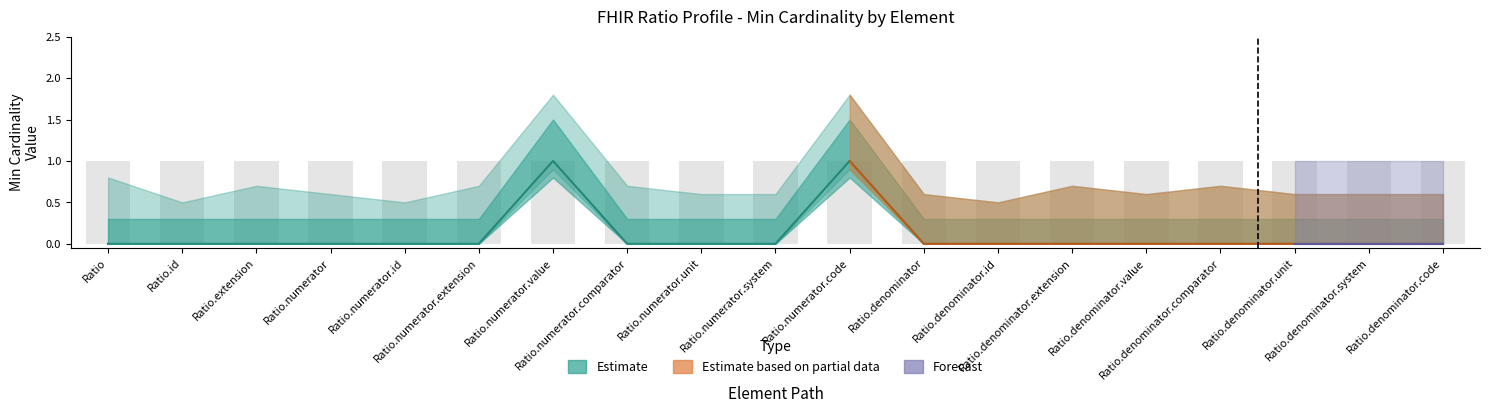

What is the difference between the maximum and second lowest values?

1